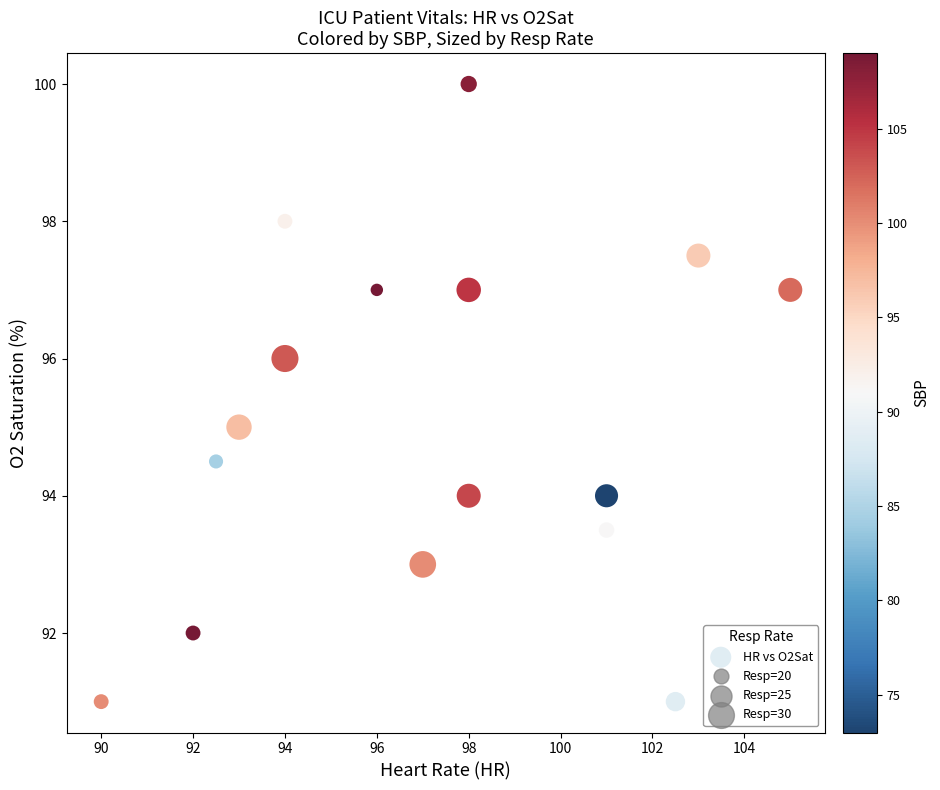

What is the range of Y values (max minus min)?

9.0